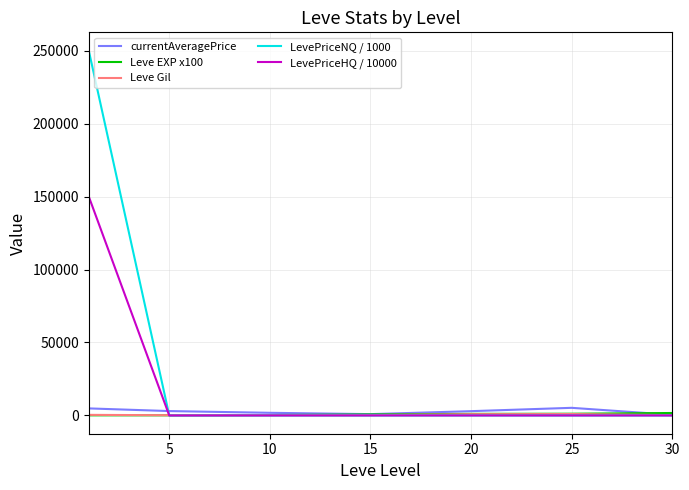

What is the maximum value shown in the chart?

250000.7